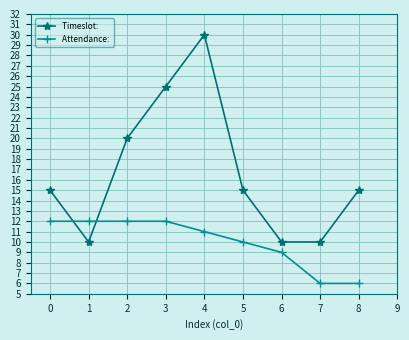

What is the maximum value shown in the chart?

30